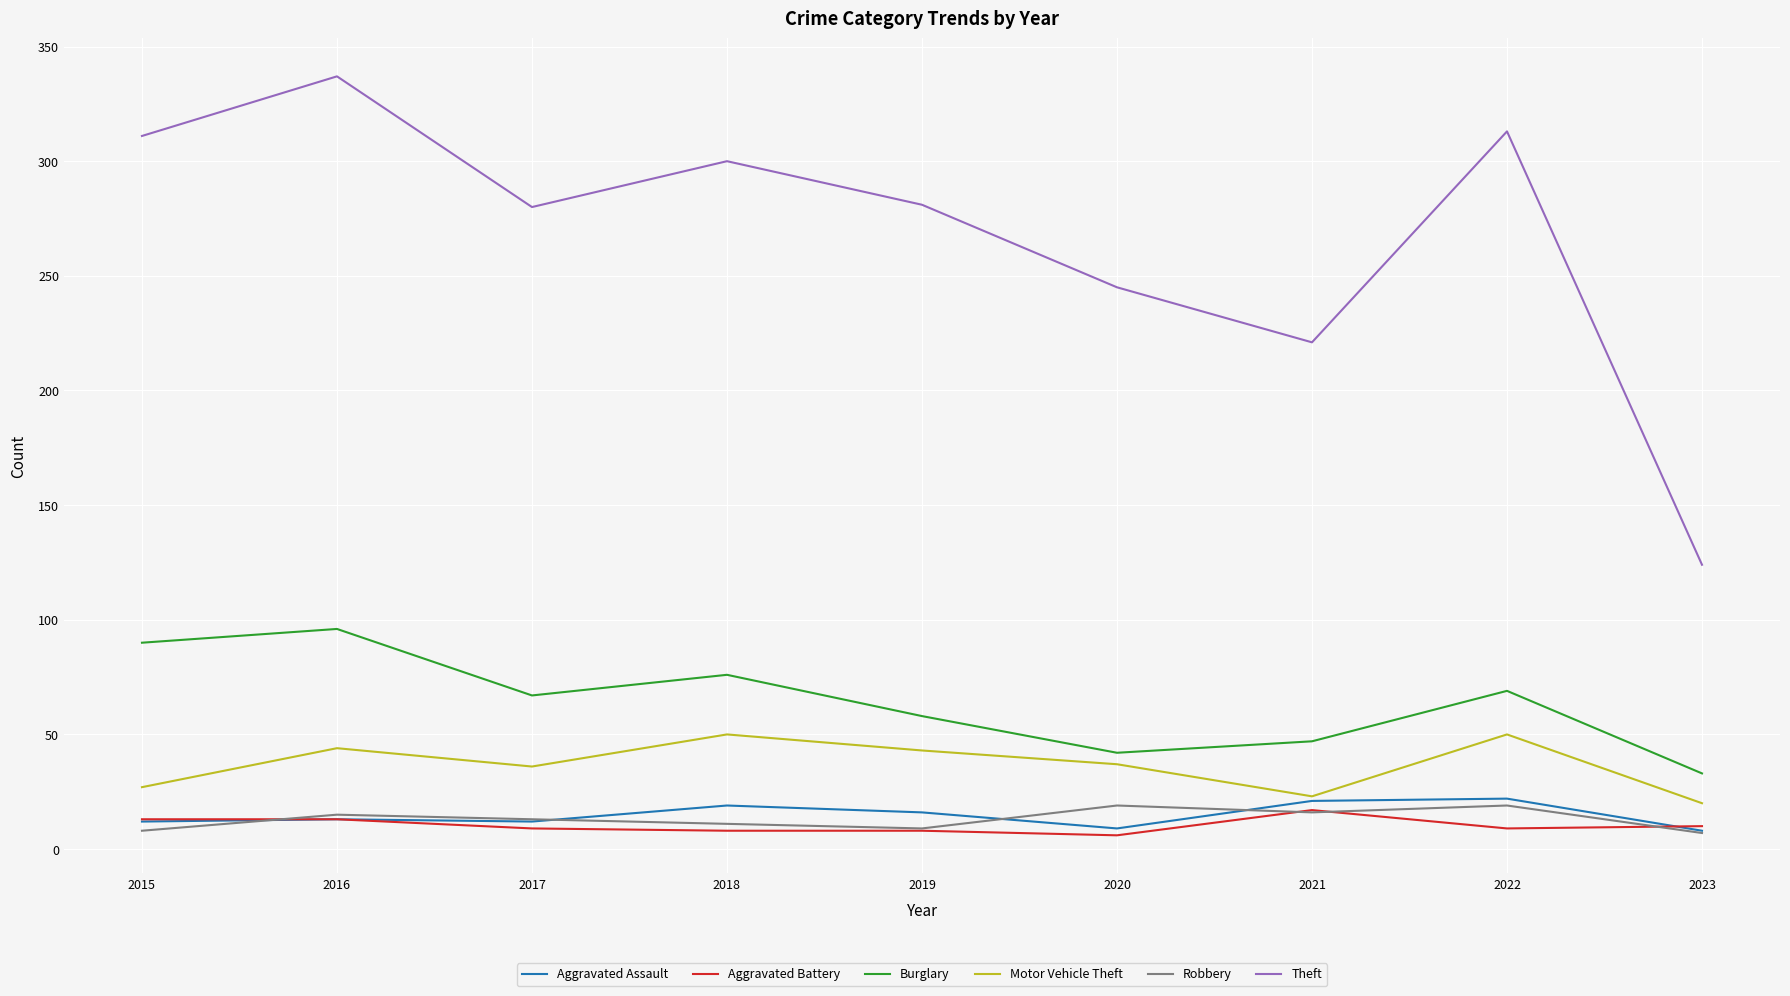

True or false: Robbery and Motor Vehicle Theft cross at least once.

False